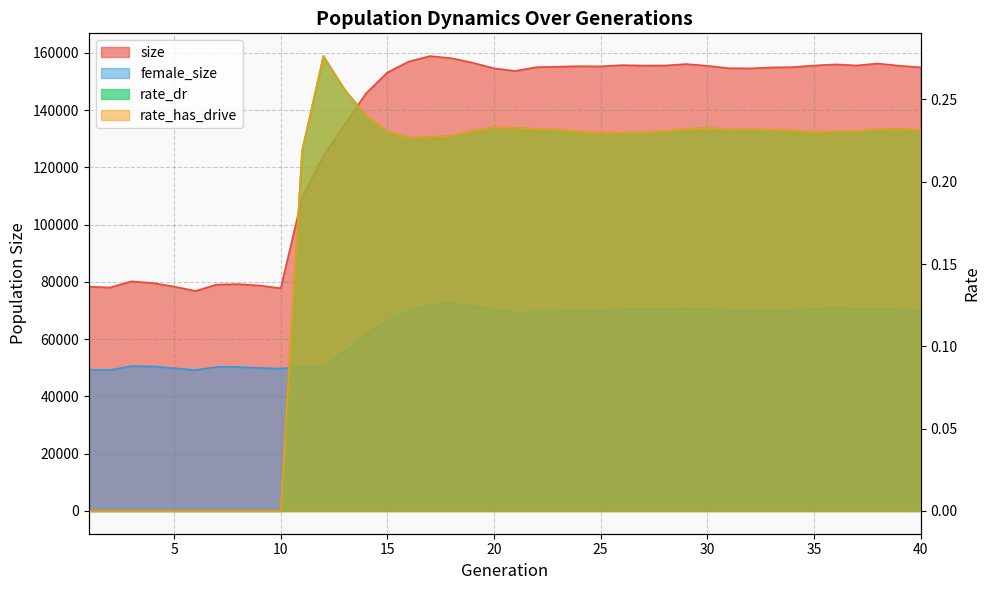

In rate_dr, how many points are higher than both neighbors (excluding endpoints)?

5